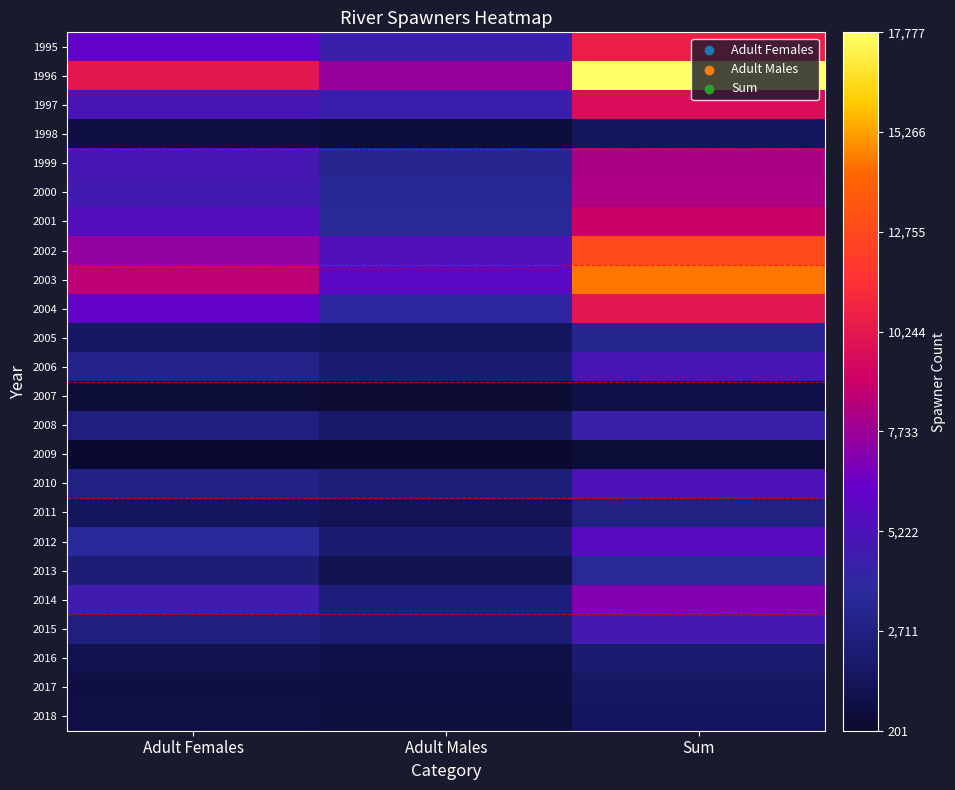

How many categories are shown in the chart?

3